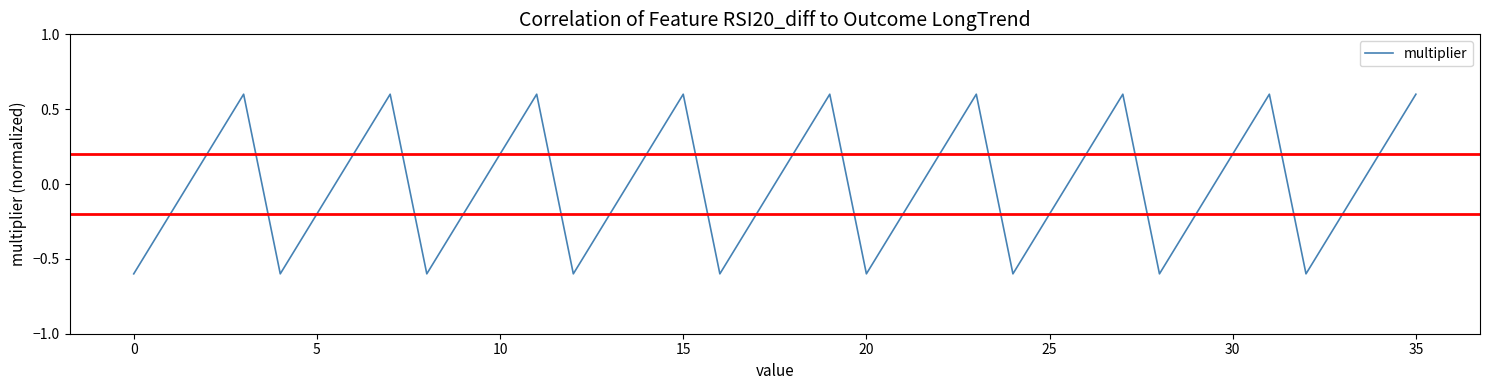

How many negative values are there?

18